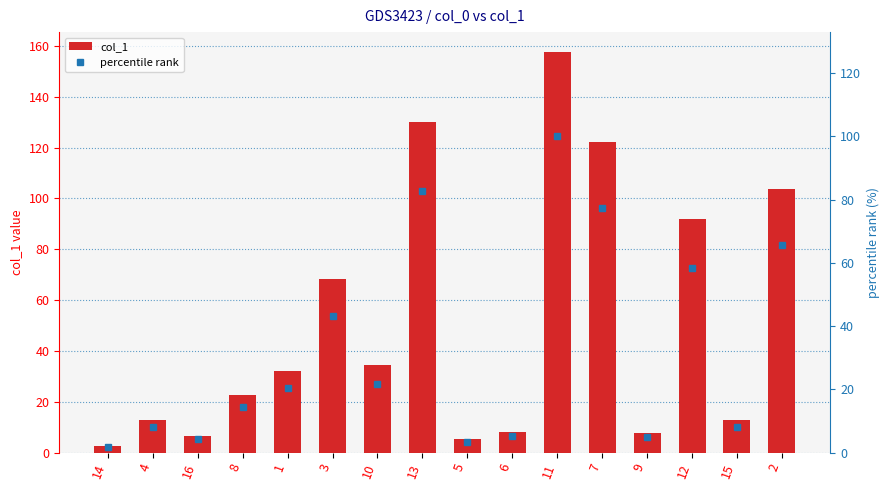

What is the minimum value for percentile rank?

1.8